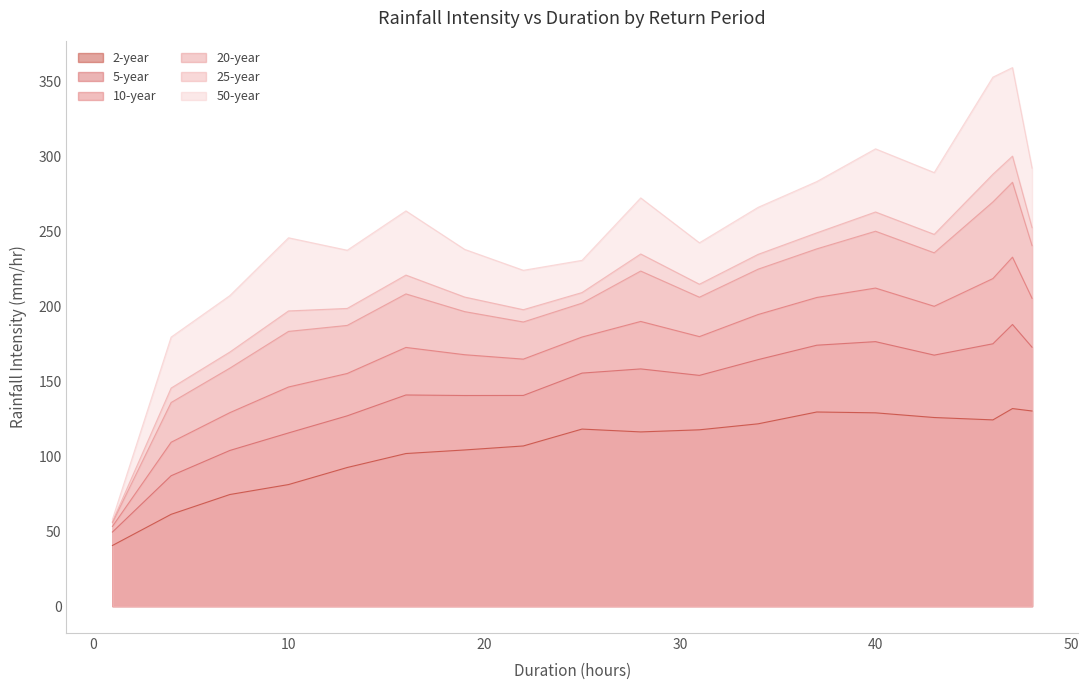

What are all the series names shown in the legend?

2, 5, 10, 20, 25, 50